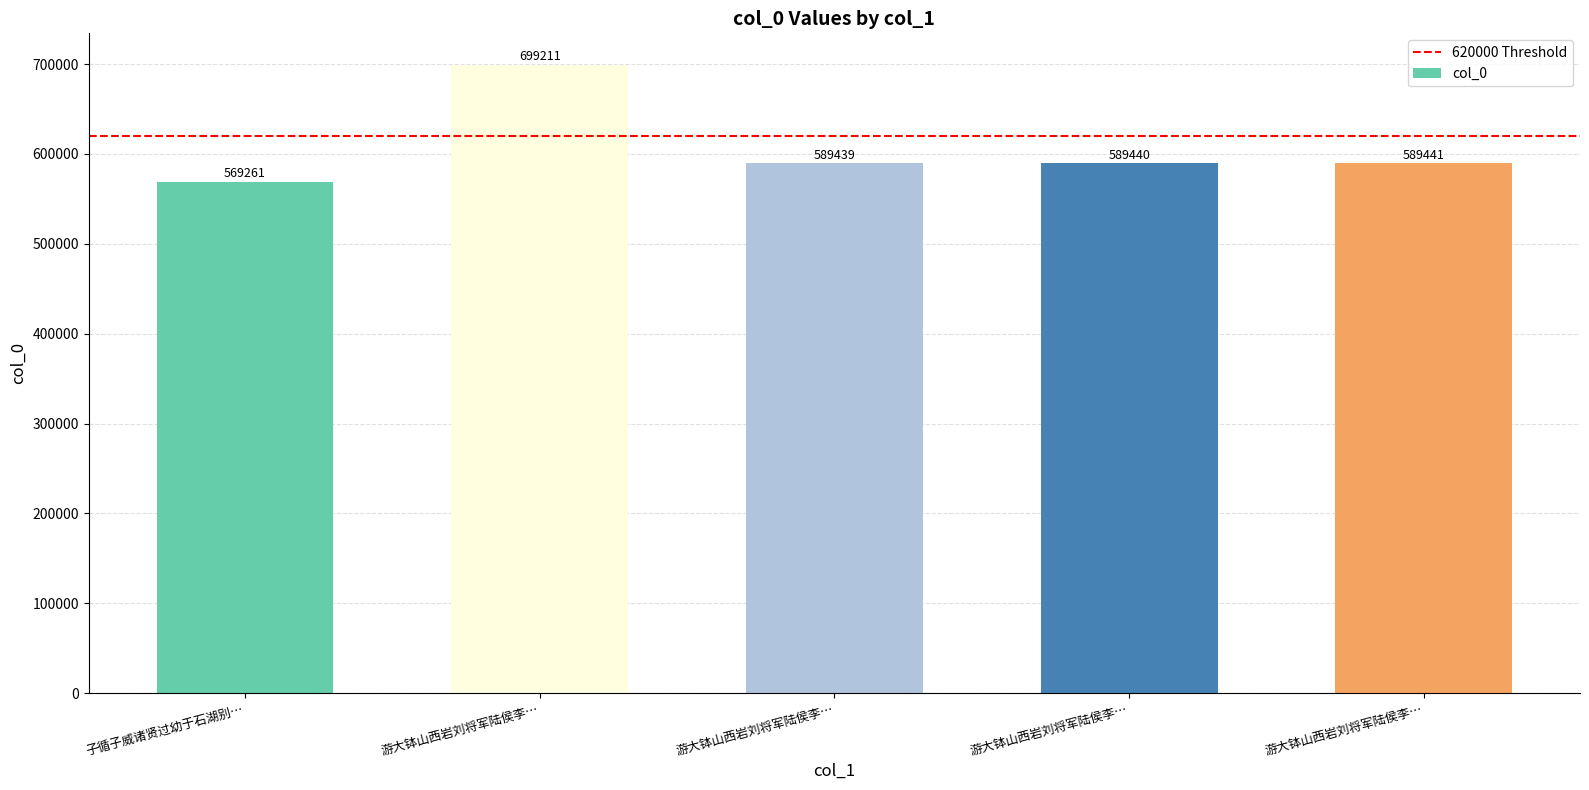

Count the number of categories in the chart.

5